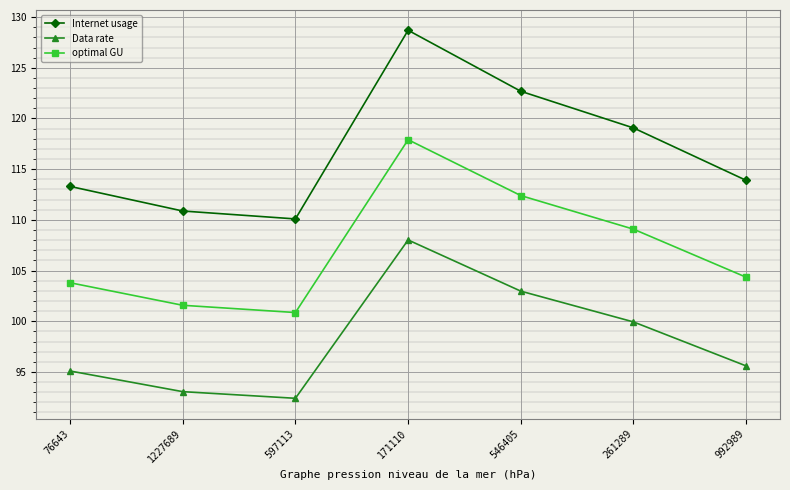

What is the total value across all series at 597113?

303.3